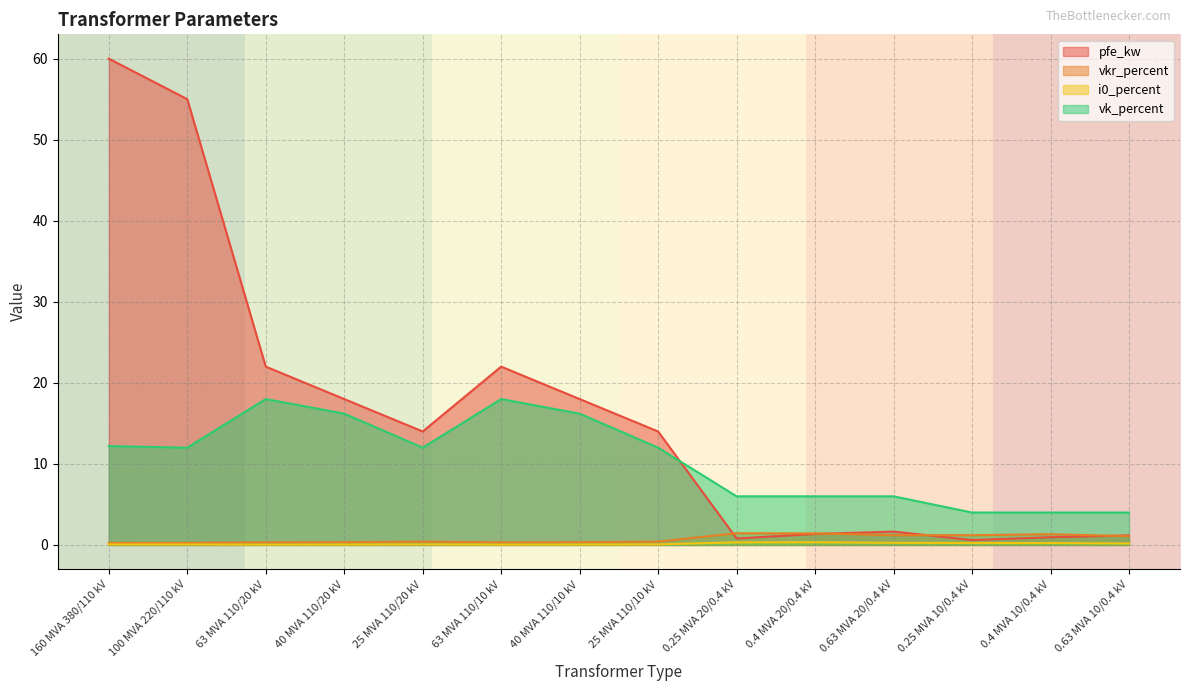

Which series has the widest spread of values?

pfe_kw